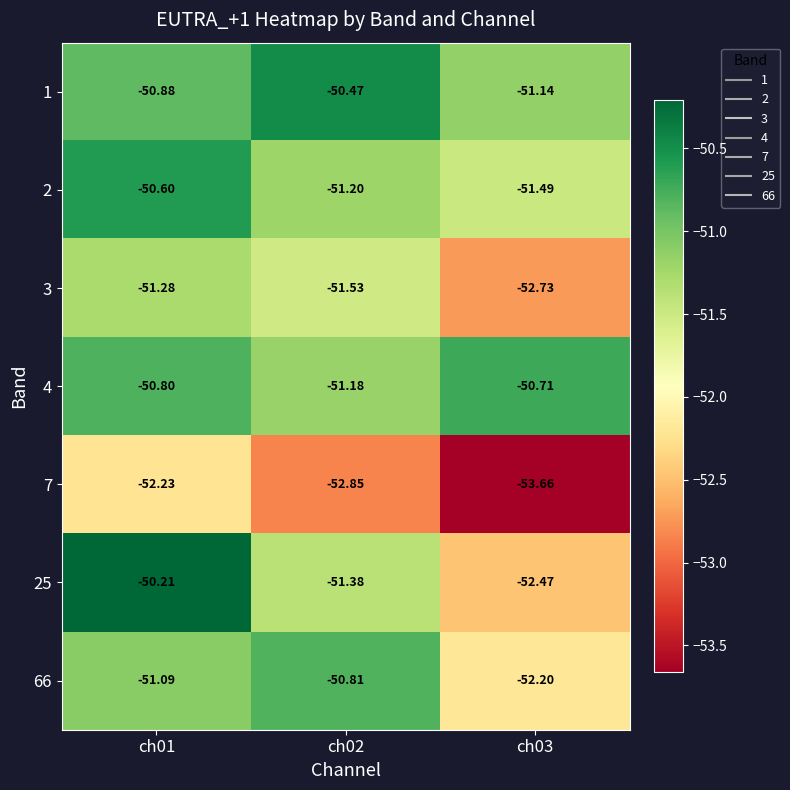

Rank the series by their maximum value, from highest to lowest.

25, 1, 2, 4, 66, 3, 7